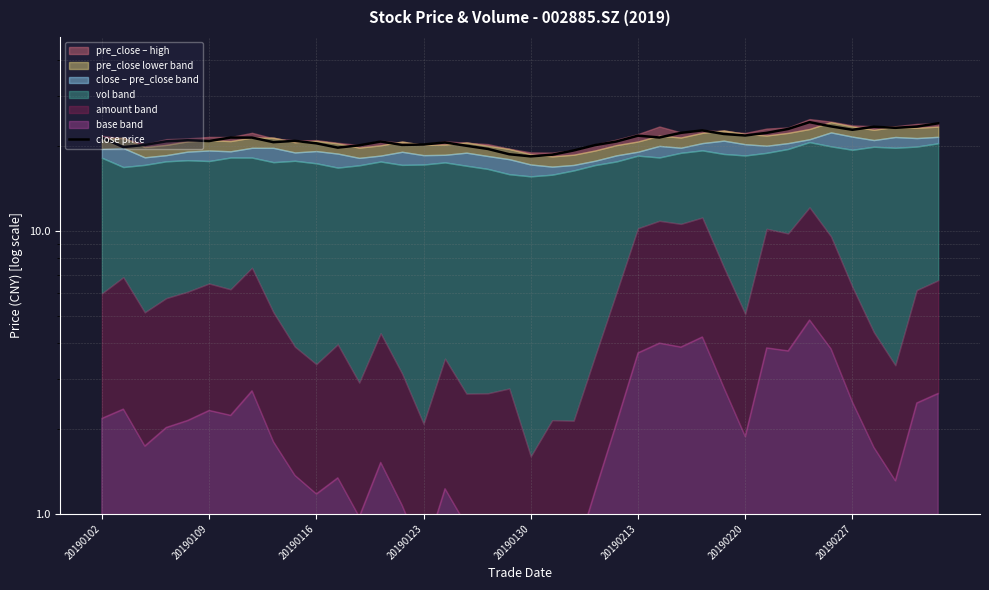

How many points are lower than both their immediate neighbors (excluding endpoints)?

10